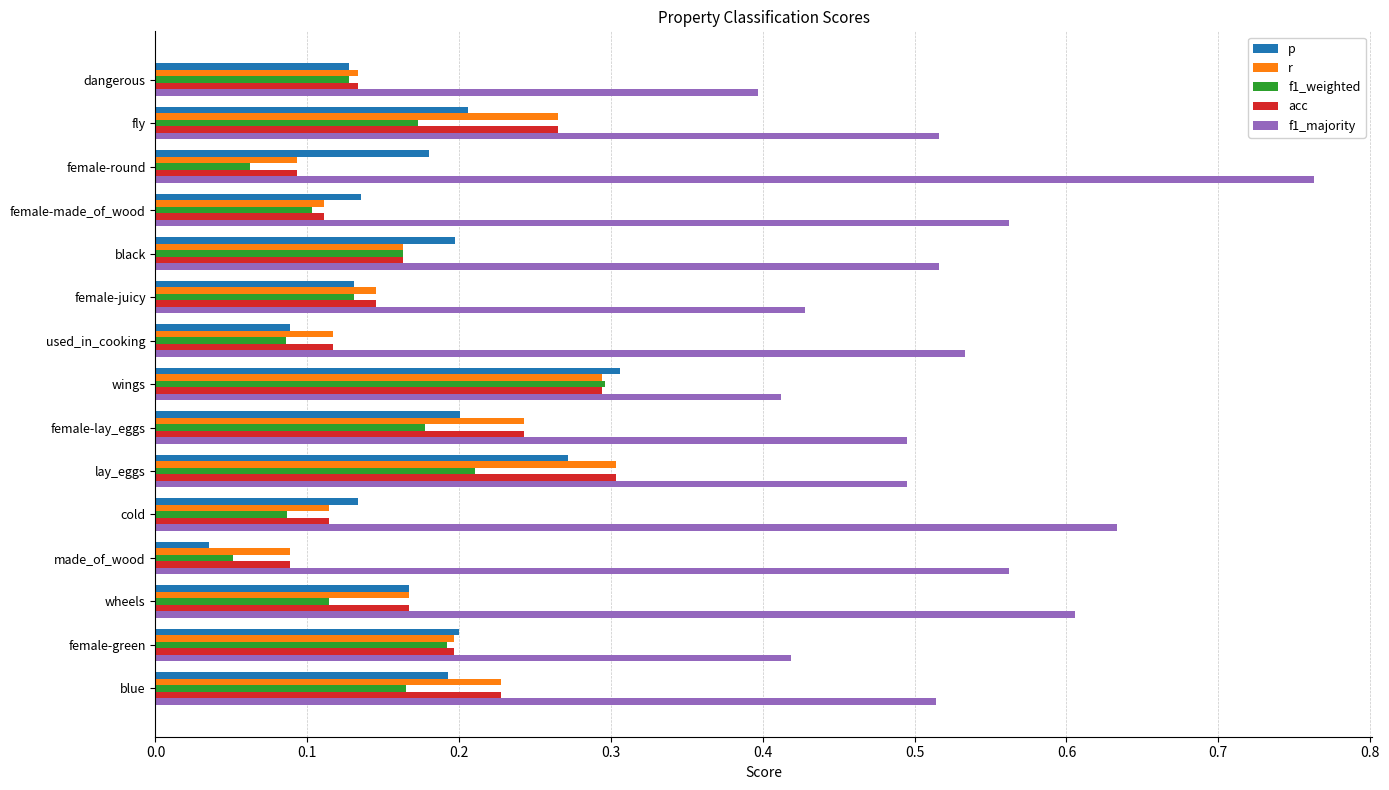

The value of f1_majority at cold is 0.6. True or false?

True